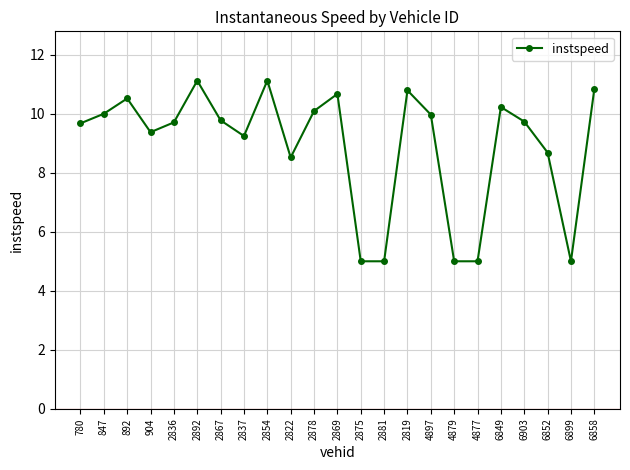

What is the sum of all values?

205.1